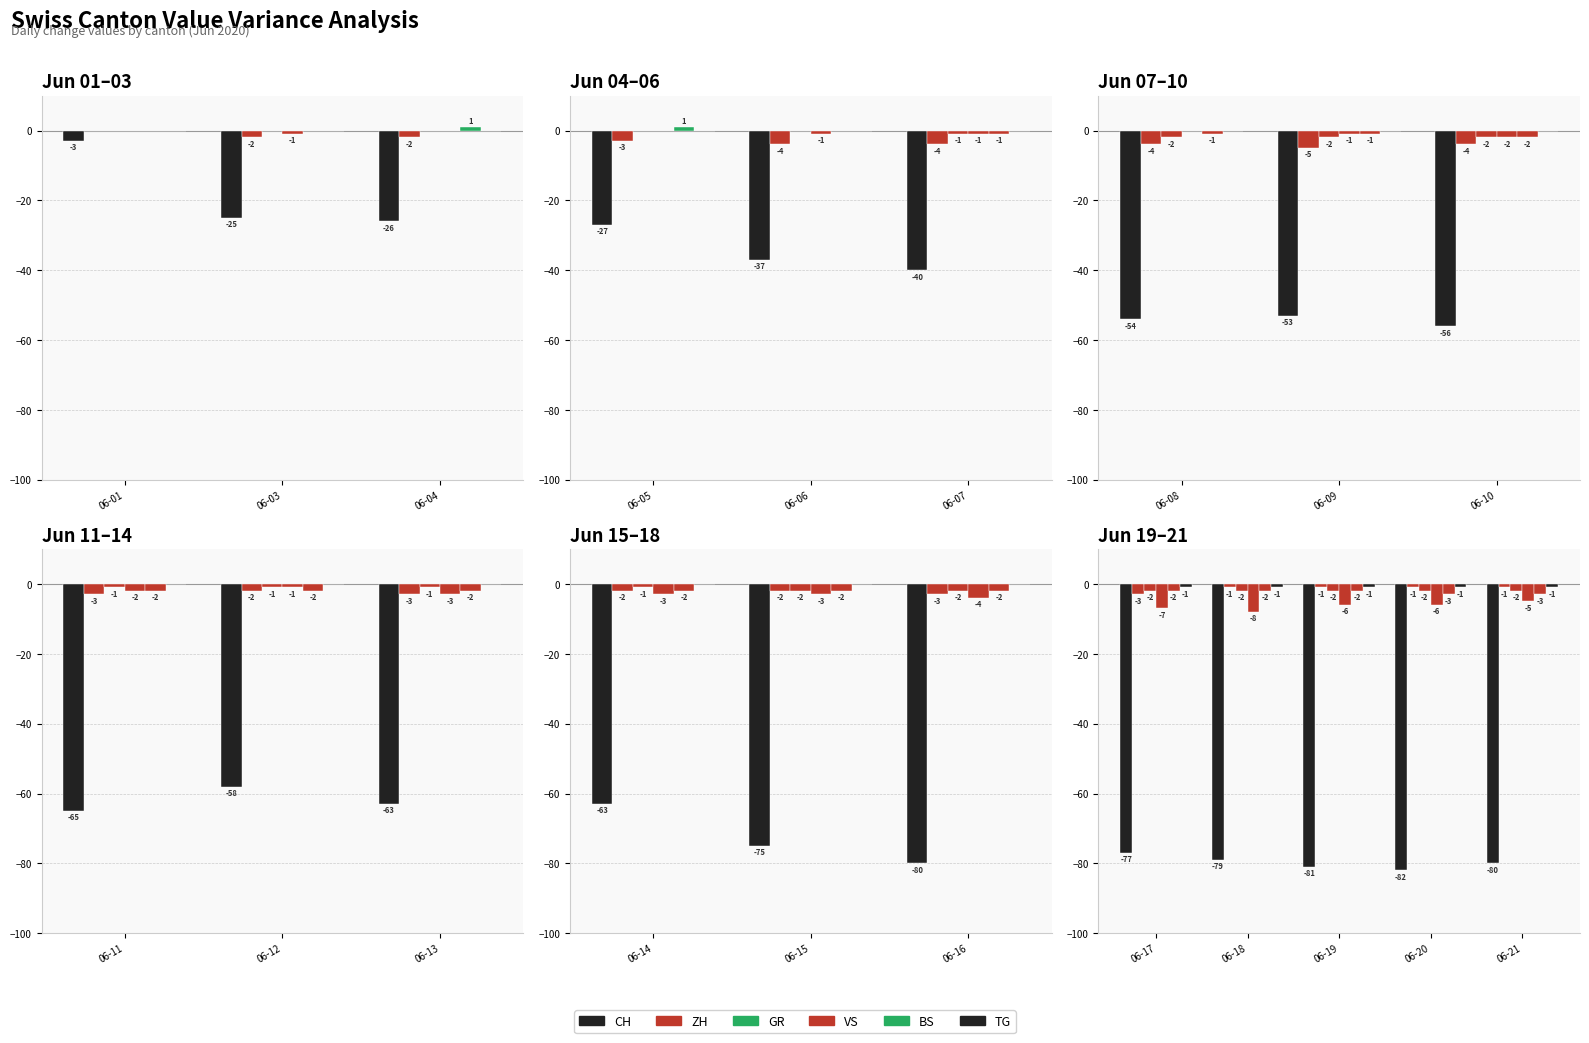

What are all the series names shown in the legend?

CH, ZH, GR, VS, BS, TG